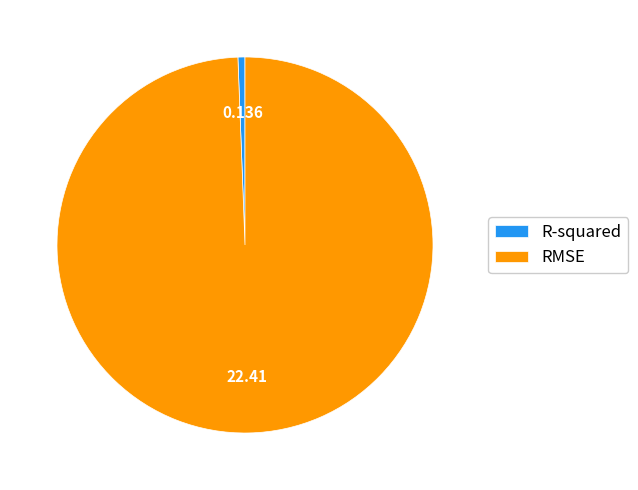

Rank the categories by value from highest to lowest.

RMSE, R-squared